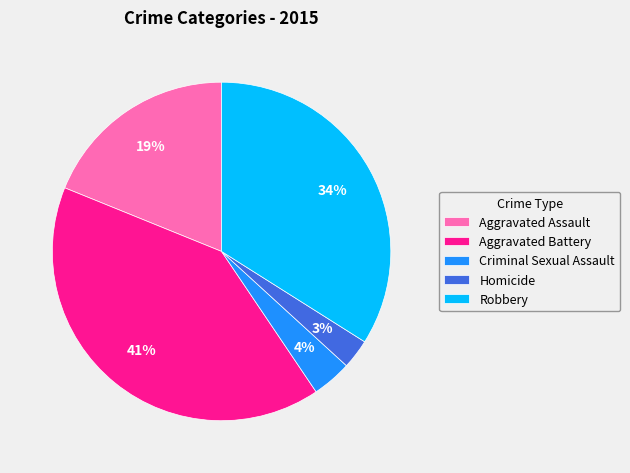

Rank the categories by value from lowest to highest.

Homicide, Criminal Sexual Assault, Aggravated Assault, Robbery, Aggravated Battery